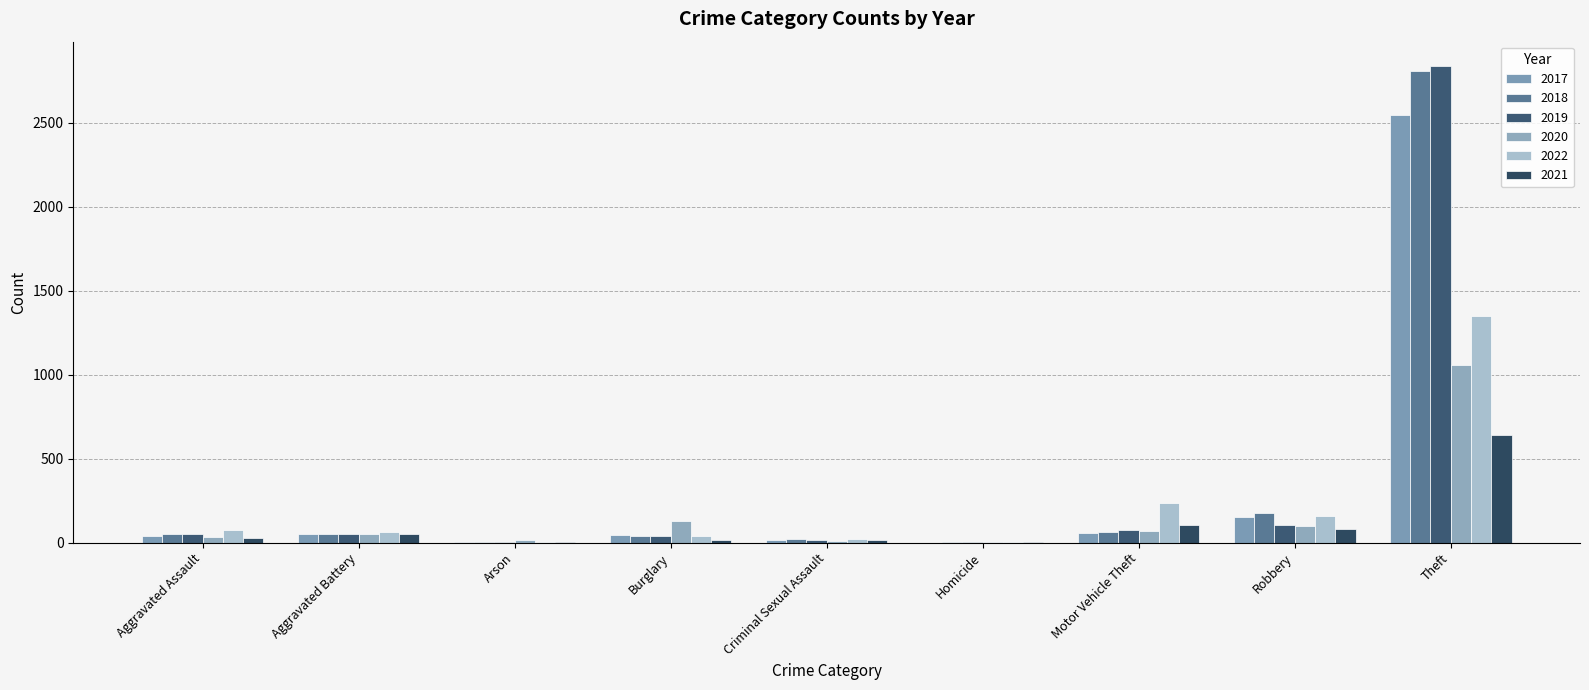

Reading left to right, list all the values displayed in this chart.

2017: Aggravated Assault=41	Aggravated Battery=50	Arson=1	Burglary=46	Criminal Sexual Assault=18	Homicide=0	Motor Vehicle Theft=60	Robbery=155	Theft=2547
2018: Aggravated Assault=49	Aggravated Battery=51	Arson=2	Burglary=39	Criminal Sexual Assault=20	Homicide=1	Motor Vehicle Theft=63	Robbery=176	Theft=2809
2019: Aggravated Assault=52	Aggravated Battery=54	Arson=1	Burglary=40	Criminal Sexual Assault=18	Homicide=2	Motor Vehicle Theft=74	Robbery=104	Theft=2840
2020: Aggravated Assault=36	Aggravated Battery=53	Arson=13	Burglary=130	Criminal Sexual Assault=8	Homicide=3	Motor Vehicle Theft=67	Robbery=101	Theft=1056
2022: Aggravated Assault=75	Aggravated Battery=63	Arson=2	Burglary=42	Criminal Sexual Assault=23	Homicide=2	Motor Vehicle Theft=233	Robbery=159	Theft=1350
2021: Aggravated Assault=28	Aggravated Battery=53	Arson=6	Burglary=16	Criminal Sexual Assault=15	Homicide=2	Motor Vehicle Theft=105	Robbery=82	Theft=641